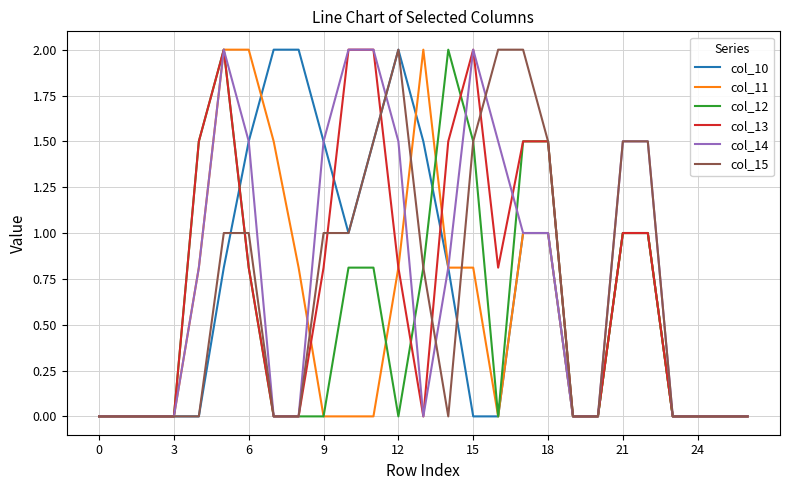

What is the maximum value shown in the chart?

2.0